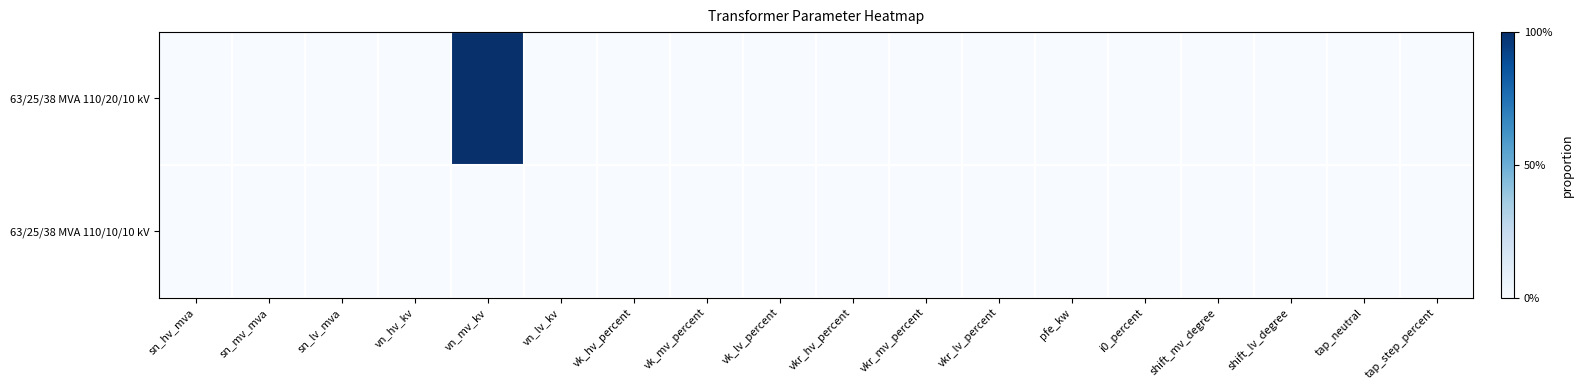

Count the number of categories in the chart.

18